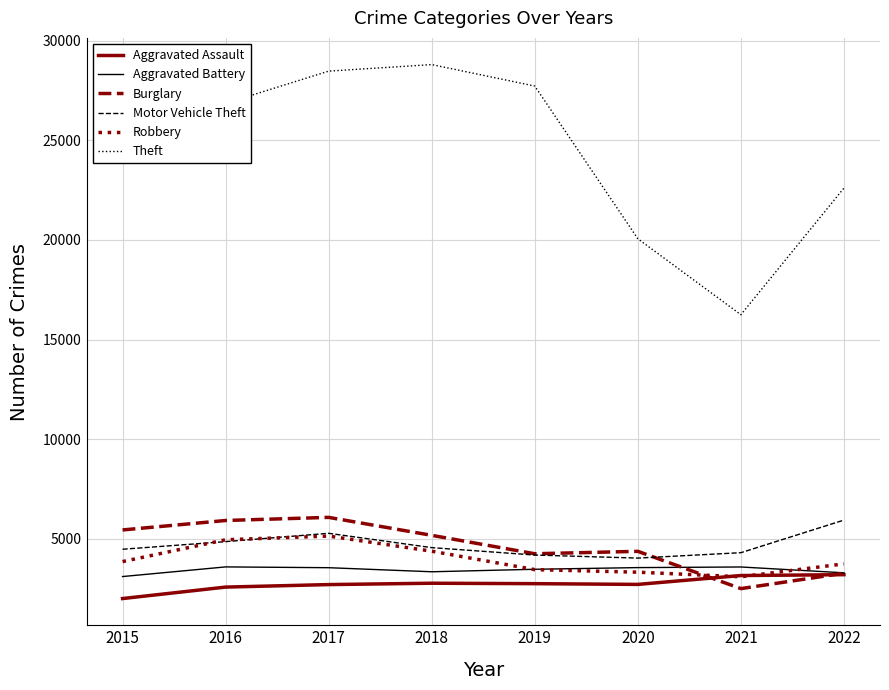

How many lines are shown in the chart?

6